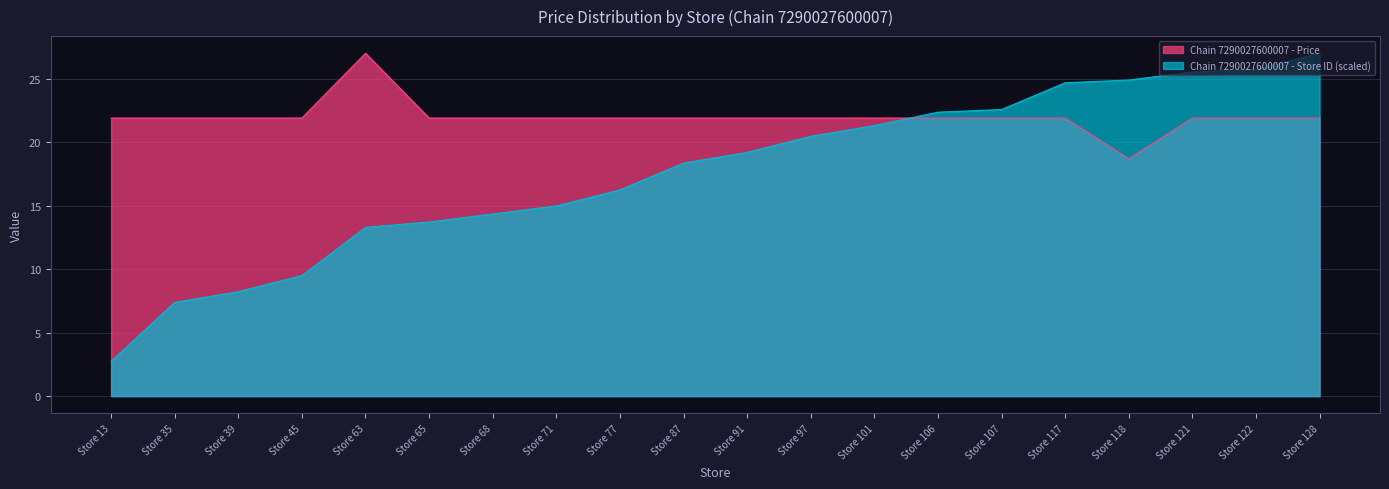

Reading left to right, extract all data points from this chart.

Chain 7290027600007 - Price: Store 13=21.9	Store 35=21.9	Store 39=21.9	Store 45=21.9	Store 63=27.0	Store 65=21.9	Store 68=21.9	Store 71=21.9	Store 77=21.9	Store 87=21.9	Store 91=21.9	Store 97=21.9	Store 101=21.9	Store 106=21.9	Store 107=21.9	Store 117=21.9	Store 118=18.7	Store 121=21.9	Store 122=21.9	Store 128=21.9
Chain 7290027600007 - Store ID (scaled): Store 13=2.7	Store 35=7.4	Store 39=8.2	Store 45=9.5	Store 63=13.3	Store 65=13.7	Store 68=14.3	Store 71=15.0	Store 77=16.2	Store 87=18.4	Store 91=19.2	Store 97=20.5	Store 101=21.3	Store 106=22.4	Store 107=22.6	Store 117=24.7	Store 118=24.9	Store 121=25.5	Store 122=25.7	Store 128=27.0